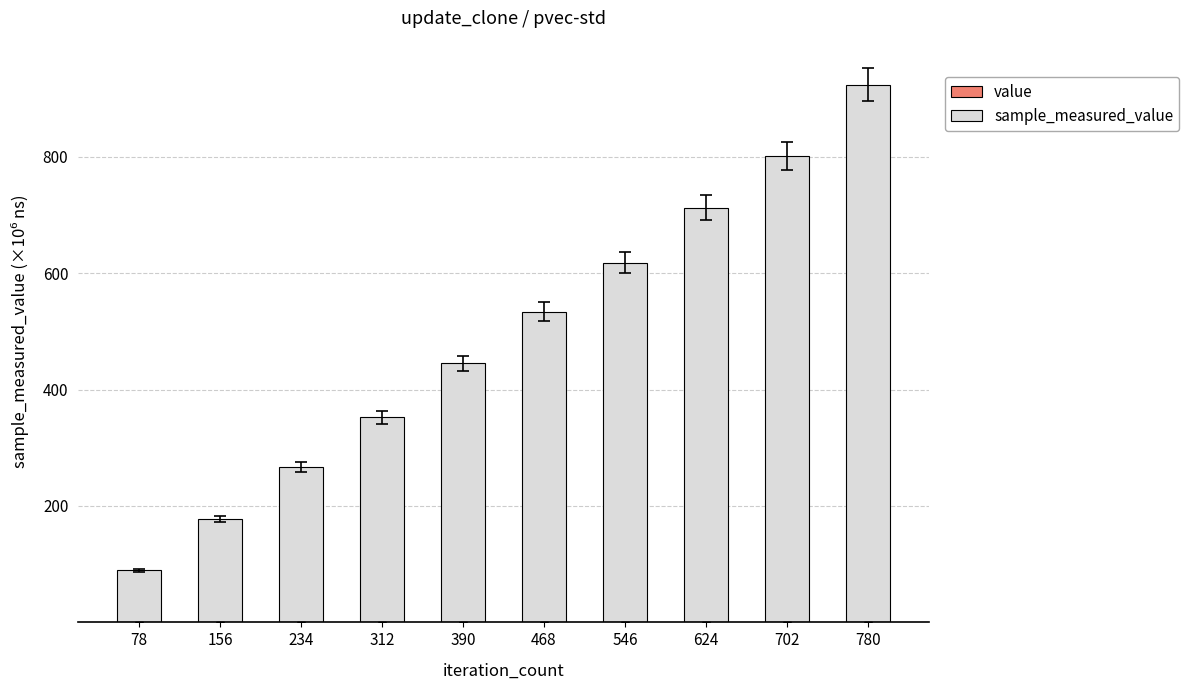

At which category is the sum across all series the highest?

780